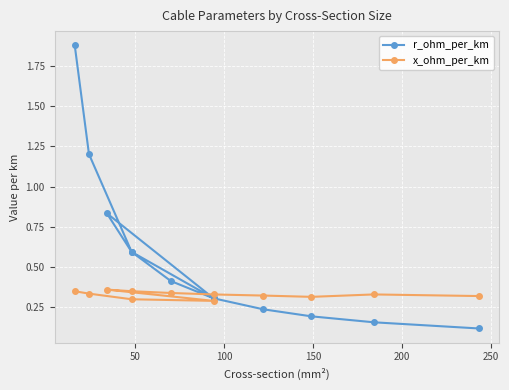

Reading left to right, what are all the values shown in this chart?

r_ohm_per_km: 1.9	1.2	0.6	0.3	0.8	0.6	0.4	0.3	0.2	0.2	0.2	0.1
x_ohm_per_km: 0.3	0.3	0.3	0.3	0.4	0.3	0.3	0.3	0.3	0.3	0.3	0.3